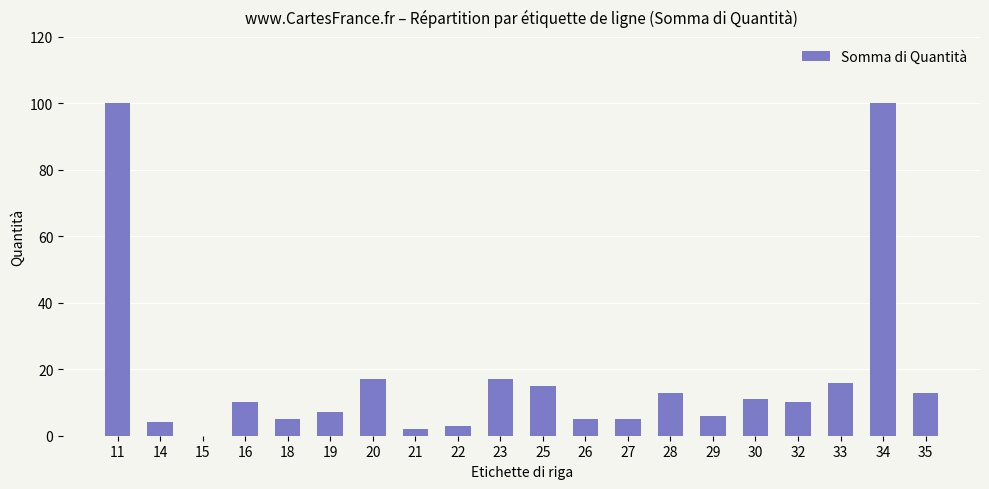

What is the sum of all values?

359